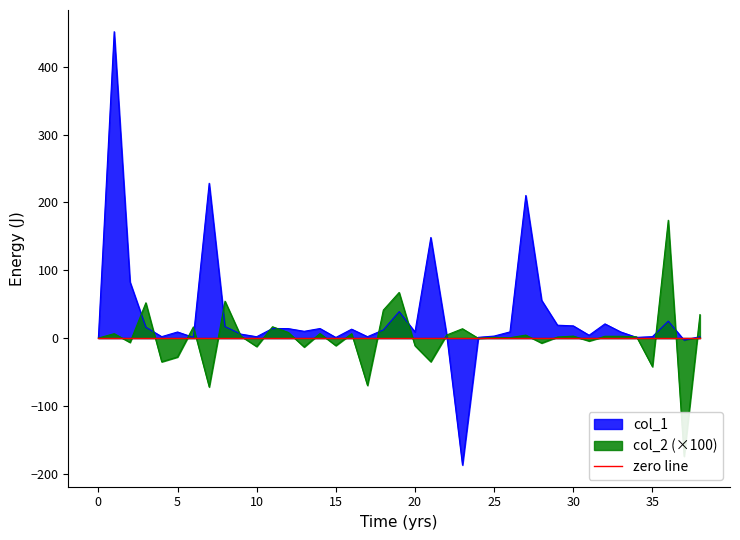

True or false: col_2 has more than 0 interior local peaks.

True